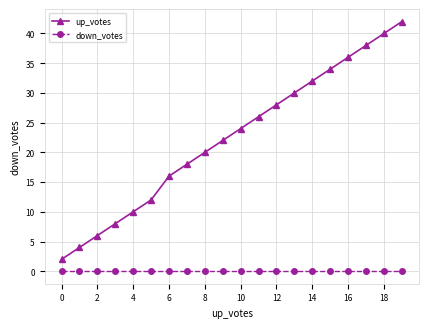

True or false: up_votes and down_votes cross at least once.

False